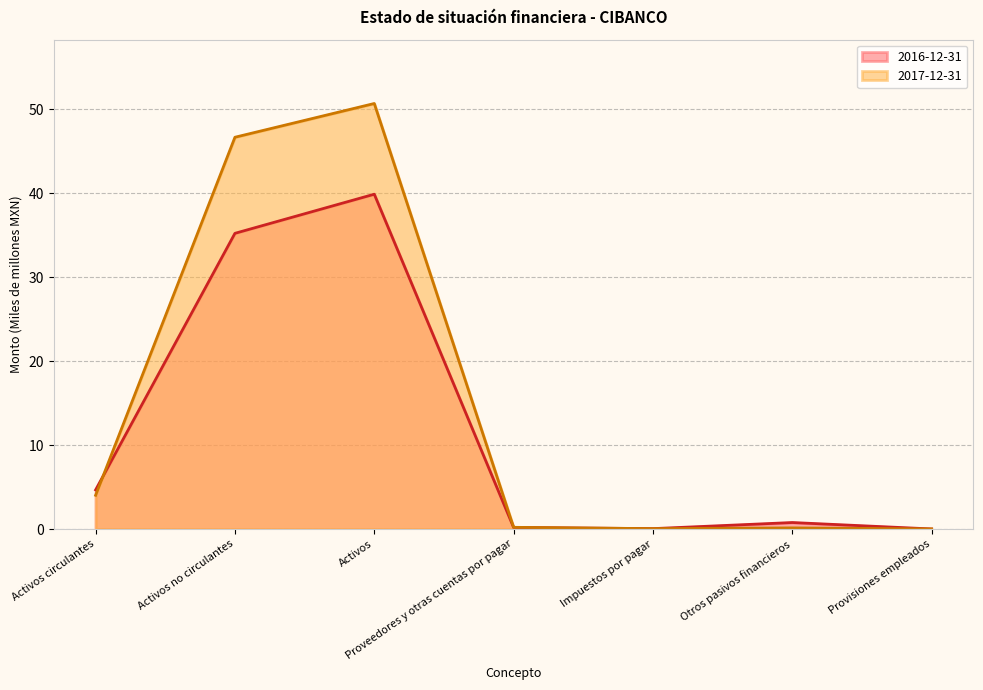

Where is the first local minimum for 2016-12-31?

Impuestos por pagar